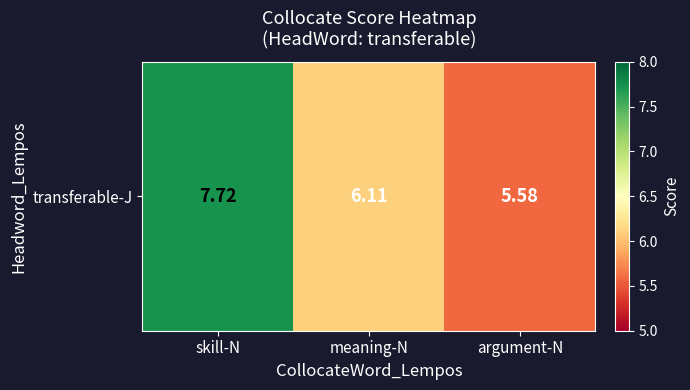

What is the sum of the values at skill-N and meaning-N?

13.8